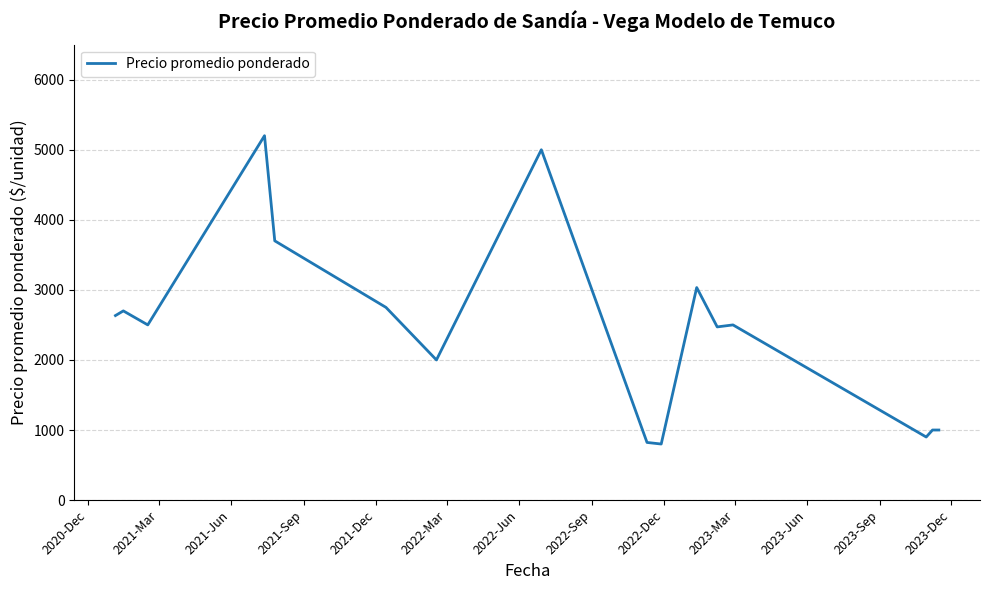

What is the greatest value displayed?

5200.0